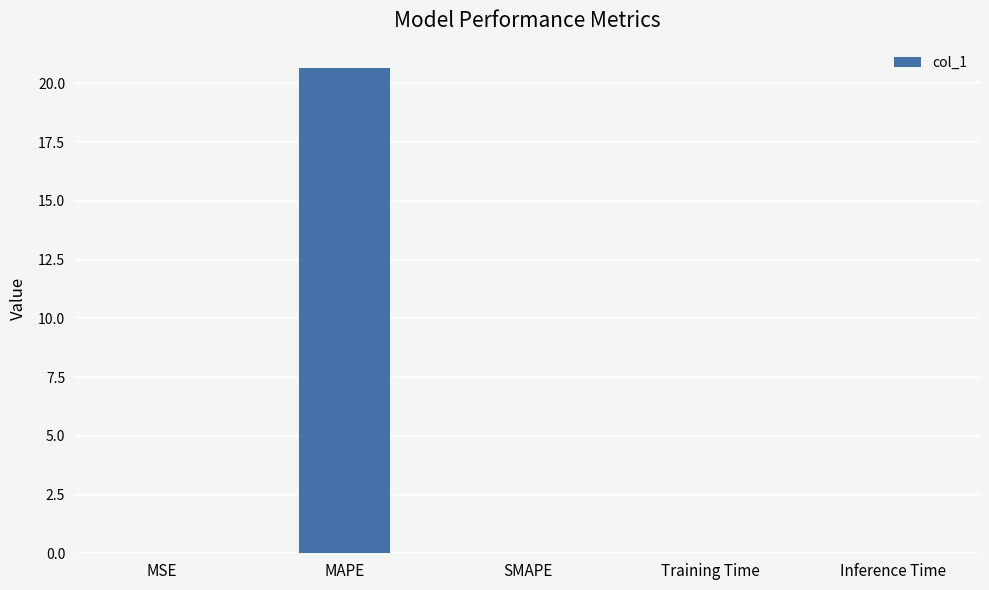

Between Training Time and MAPE, which is larger?

MAPE